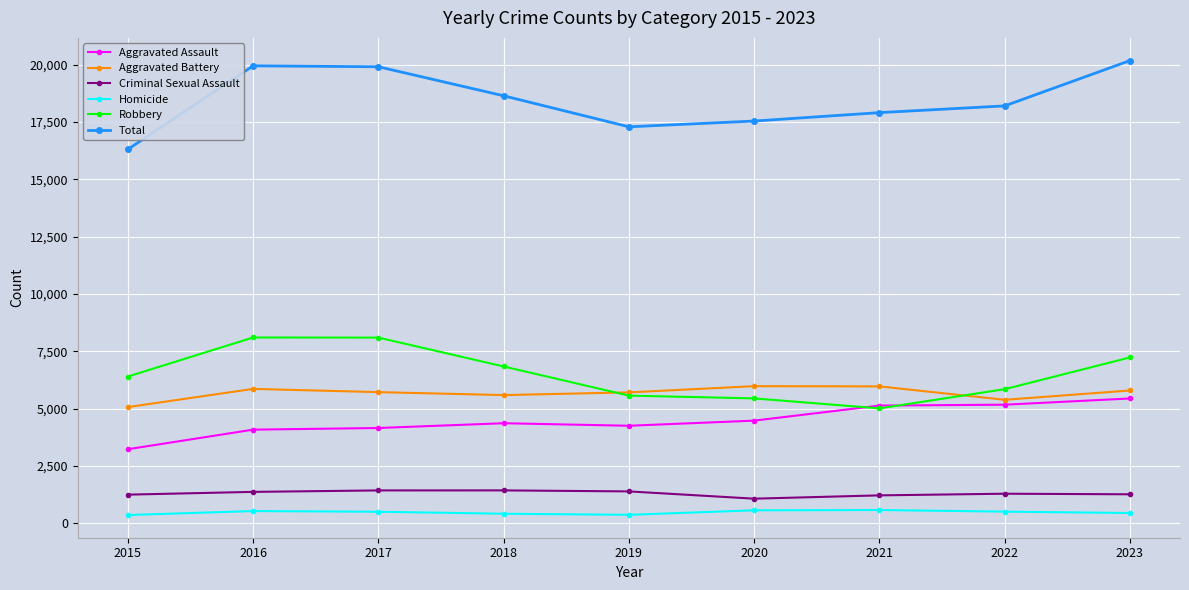

The Aggravated Battery series shows 5718 at 2017. True or false?

True